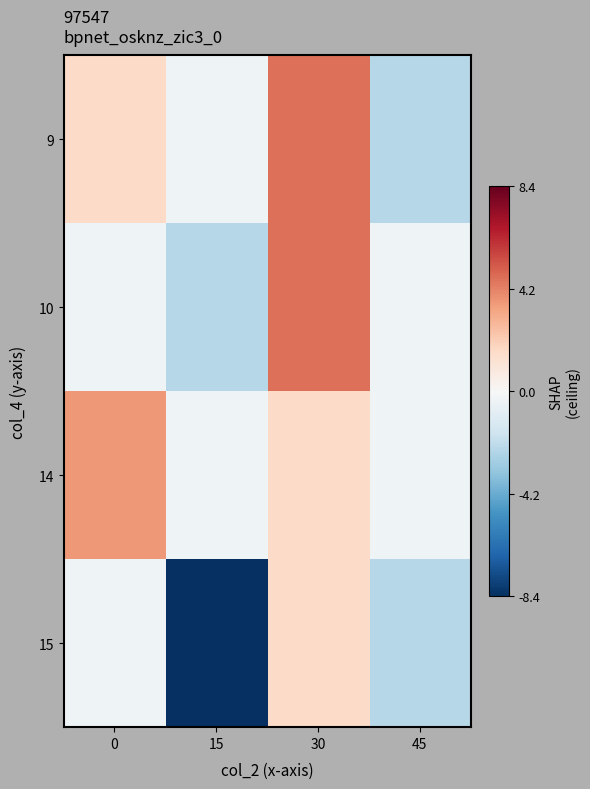

At 0, list the series in order from smallest to largest.

10, 15, 9, 14